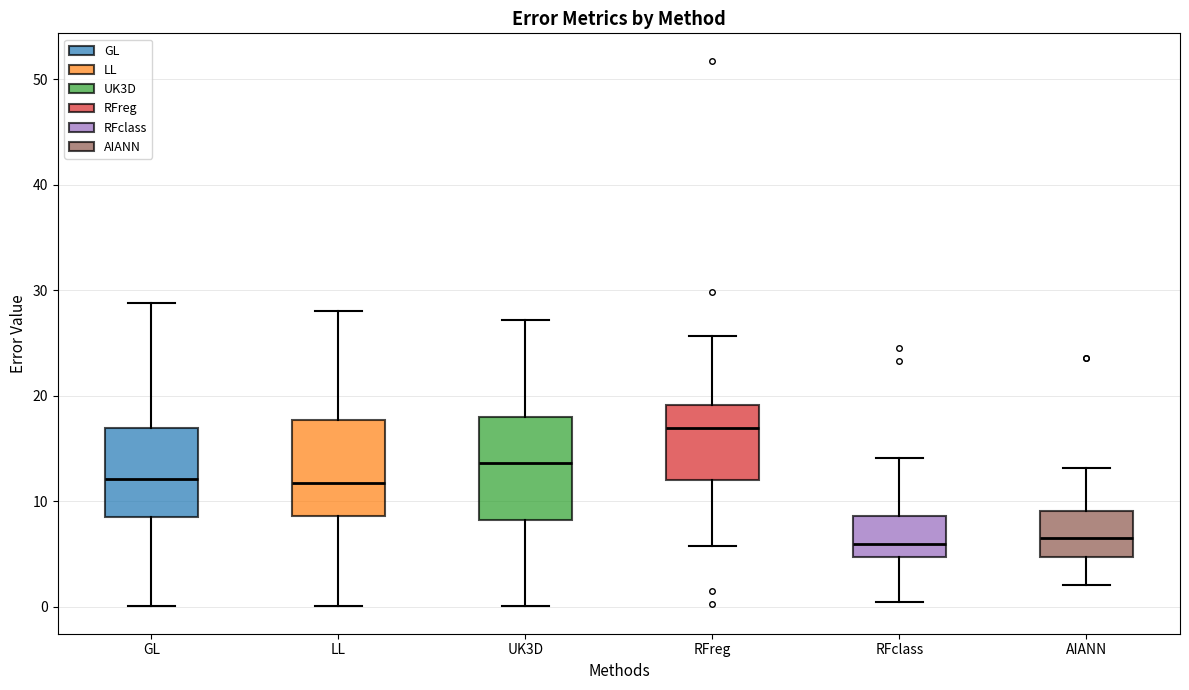

Reading left to right, read every box against the y-axis: the position of its median line, the range the box covers, and the ends of its whiskers. The values are not printed on the chart, so give them approximately, as read against the axis.

GL: median 12, box 8 to 17, whiskers 0 to 29
LL: median 12, box 9 to 18, whiskers 0 to 28
UK3D: median 14, box 8 to 18, whiskers 0 to 27
RFreg: median 17, box 12 to 19, whiskers 6 to 26
RFclass: median 6, box 5 to 9, whiskers 0 to 14
AIANN: median 7, box 5 to 9, whiskers 2 to 13